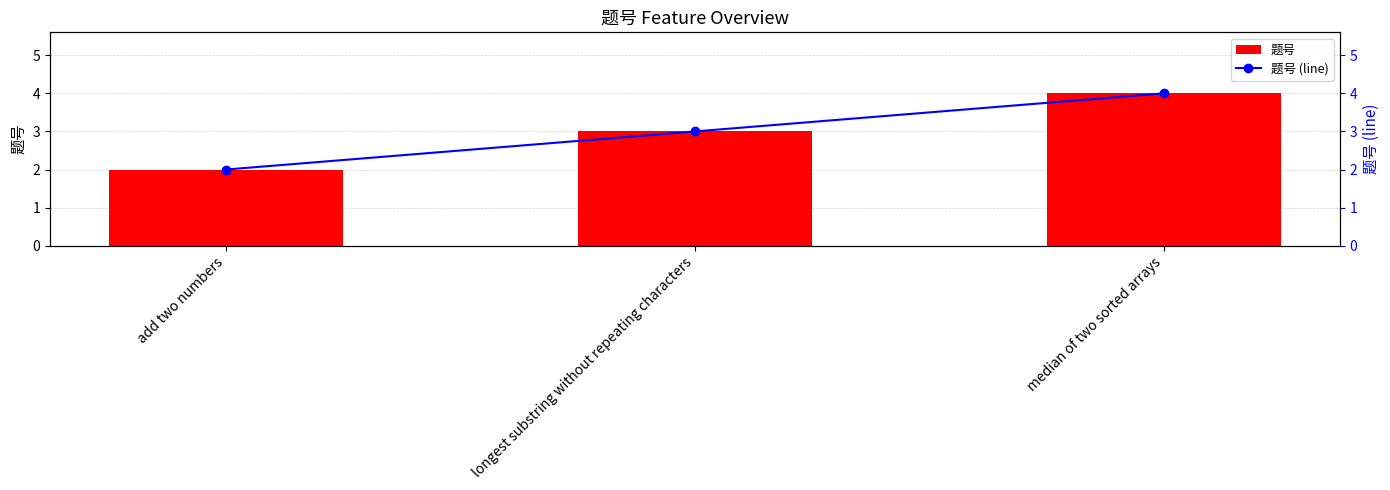

At which label does 题号 (line) reach its peak?

median of two sorted arrays